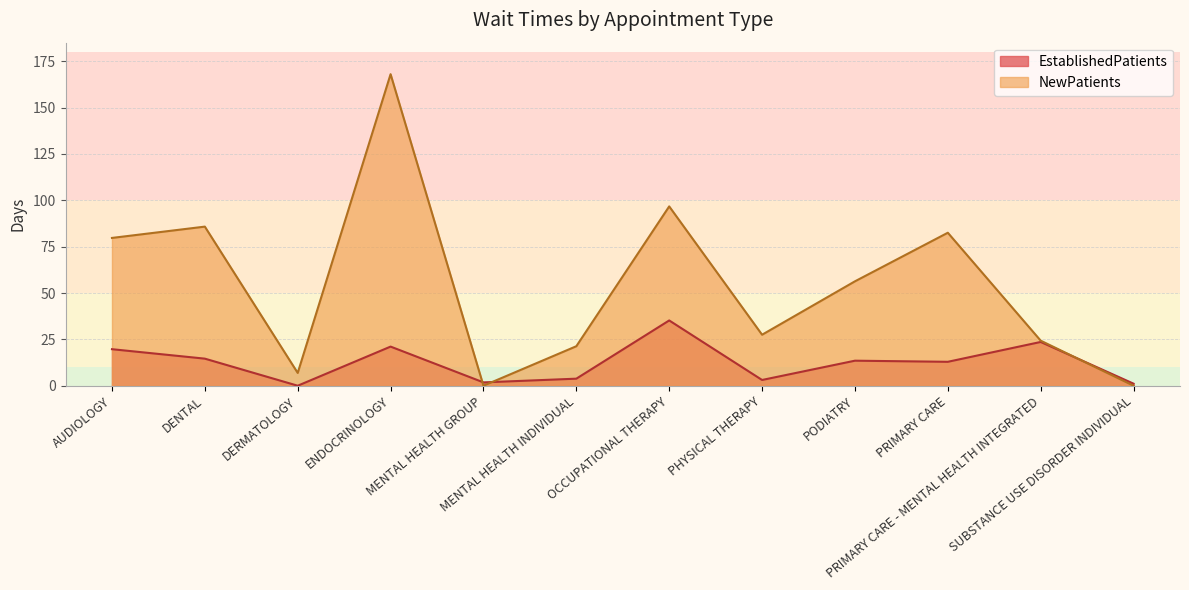

Between which two adjacent categories do NewPatients and EstablishedPatients first intersect?

ENDOCRINOLOGY and MENTAL HEALTH GROUP